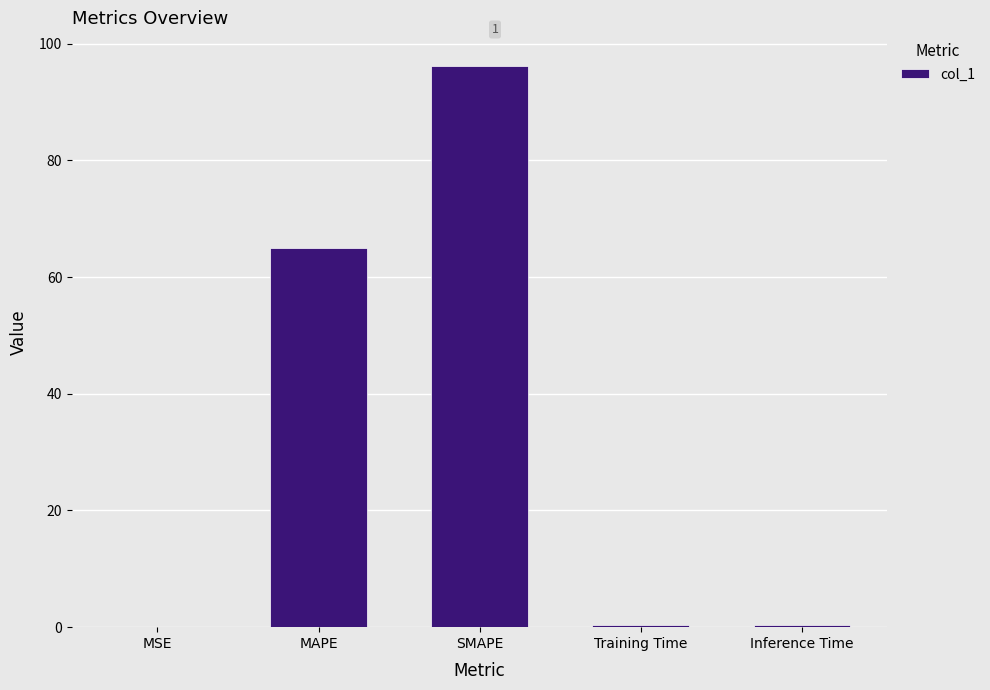

Which has a higher value, Inference Time or MAPE?

MAPE